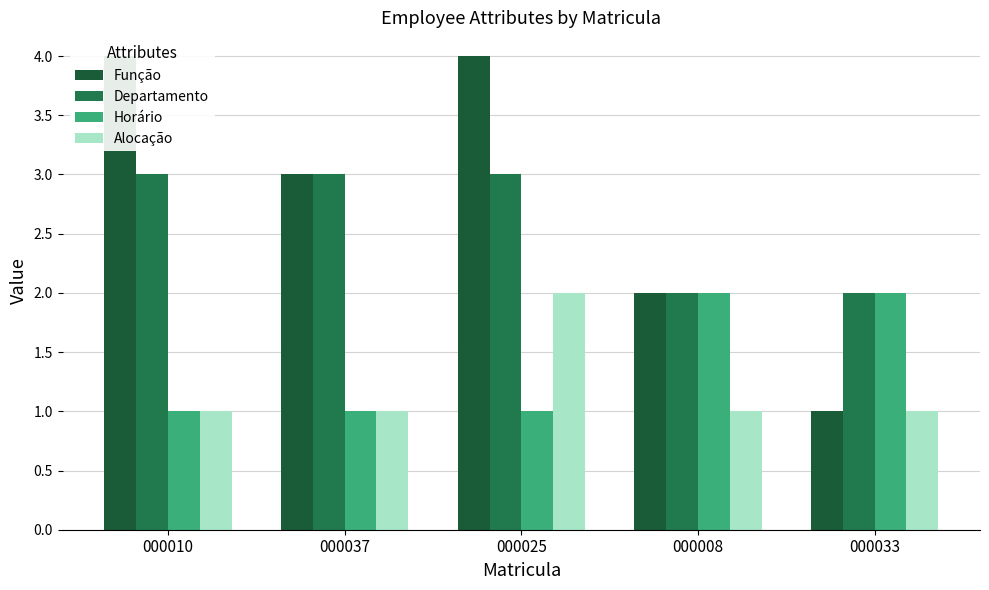

What is the average value of the Departamento series?

3